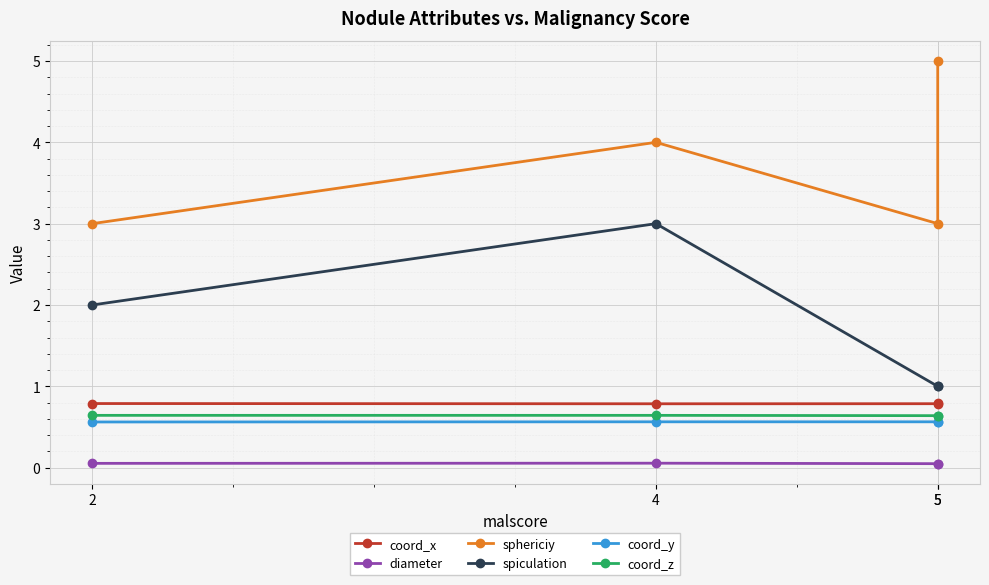

At which label does sphericiy first exceed 4?

5